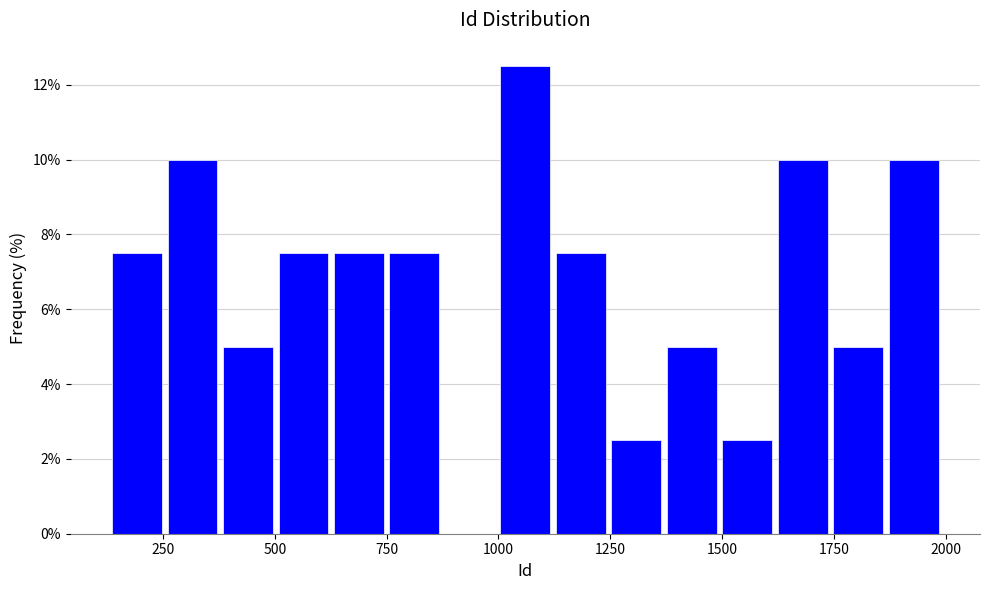

Read against the x-axis, roughly where is the centre of the tallest bar?

1050